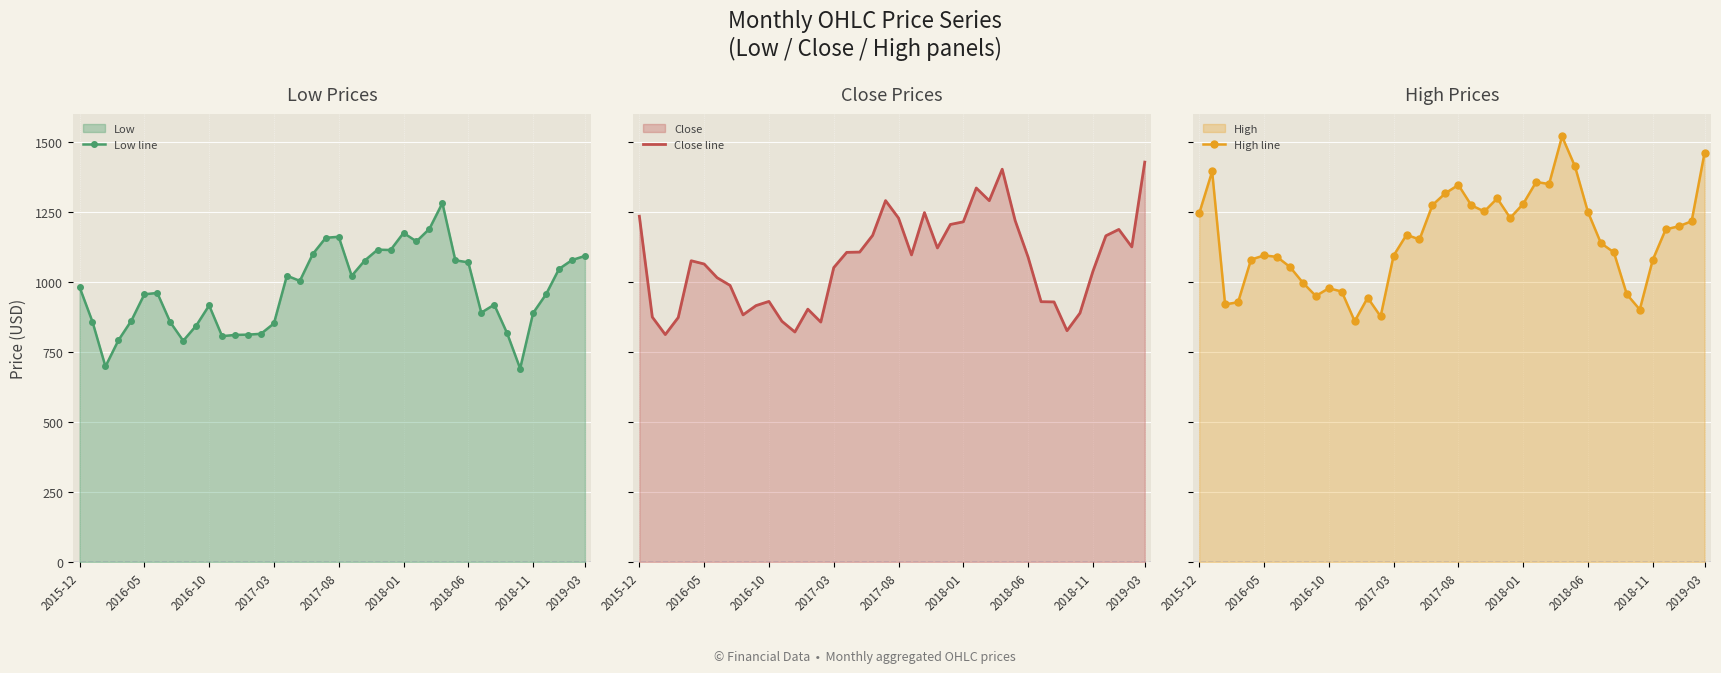

Reading right to left, what are all the values shown in this chart?

Low line: 1093.2	1078.3	1046.7	956.4	889.1	691.0	816.5	919.0	890.5	1070.1	1077.5	1282.0	1190.1	1145.0	1175.3	1114.2	1115.5	1076.4	1022.0	1161.5	1158.0	1100.0	1004.0	1022.6	852.1	815.0	812.0	811.0	806.5	916.5	844.0	790.1	856.6	961.0	956.0	862.0	792.0	698.4	857.9	982.0
Close line: 1428.2	1125.3	1187.8	1165.0	1038.2	888.9	826.1	928.9	929.7	1088.5	1219.2	1402.8	1290.5	1335.7	1215.0	1205.5	1121.5	1247.8	1096.8	1228.3	1290.8	1166.5	1106.9	1105.8	1051.4	856.9	903.0	821.5	859.8	930.7	915.7	882.6	987.8	1015.4	1064.3	1076.0	873.2	812.2	874.7	1234.9
High line: 1462.0	1217.0	1198.9	1188.0	1079.0	901.6	956.1	1106.0	1138.8	1250.0	1412.8	1520.0	1350.0	1357.2	1279.0	1228.9	1298.7	1252.0	1274.0	1346.7	1317.2	1274.8	1152.0	1168.7	1094.0	877.0	944.0	860.0	966.0	977.8	950.0	997.7	1054.0	1089.8	1095.0	1080.0	927.9	920.0	1394.8	1245.0